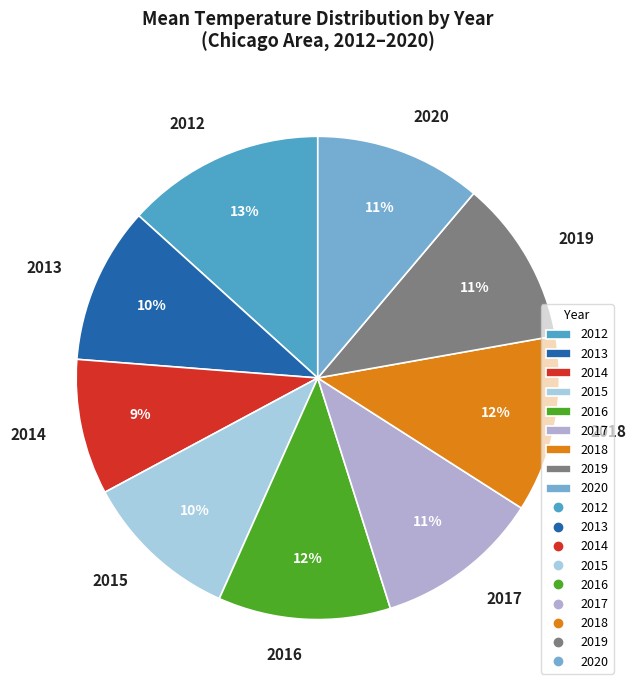

Is the sum of 2016 and 2020 greater than half?

No